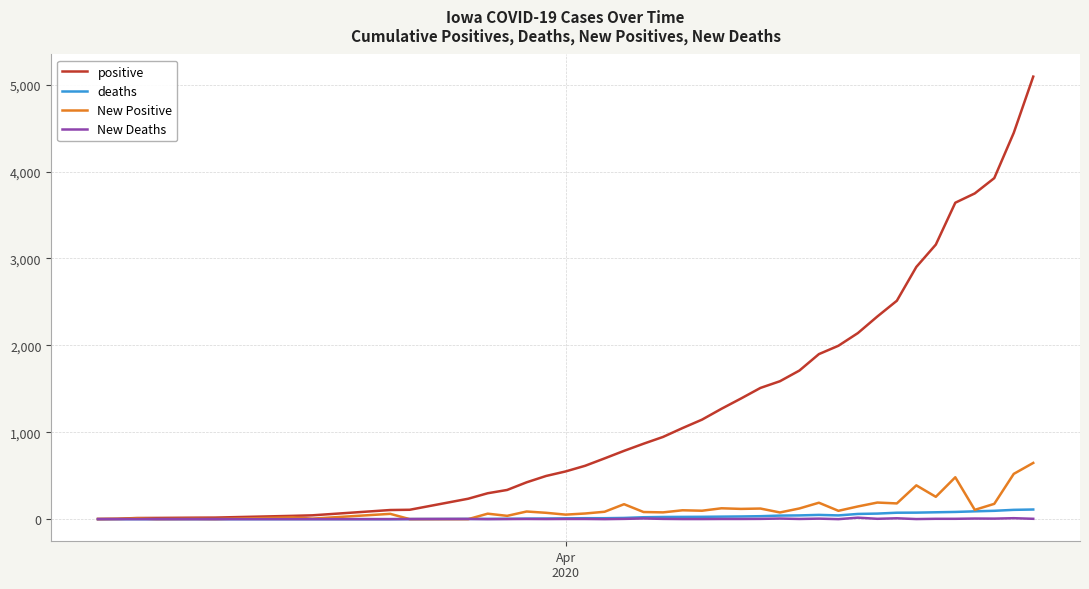

What is the sum of all New Positive values?

5044